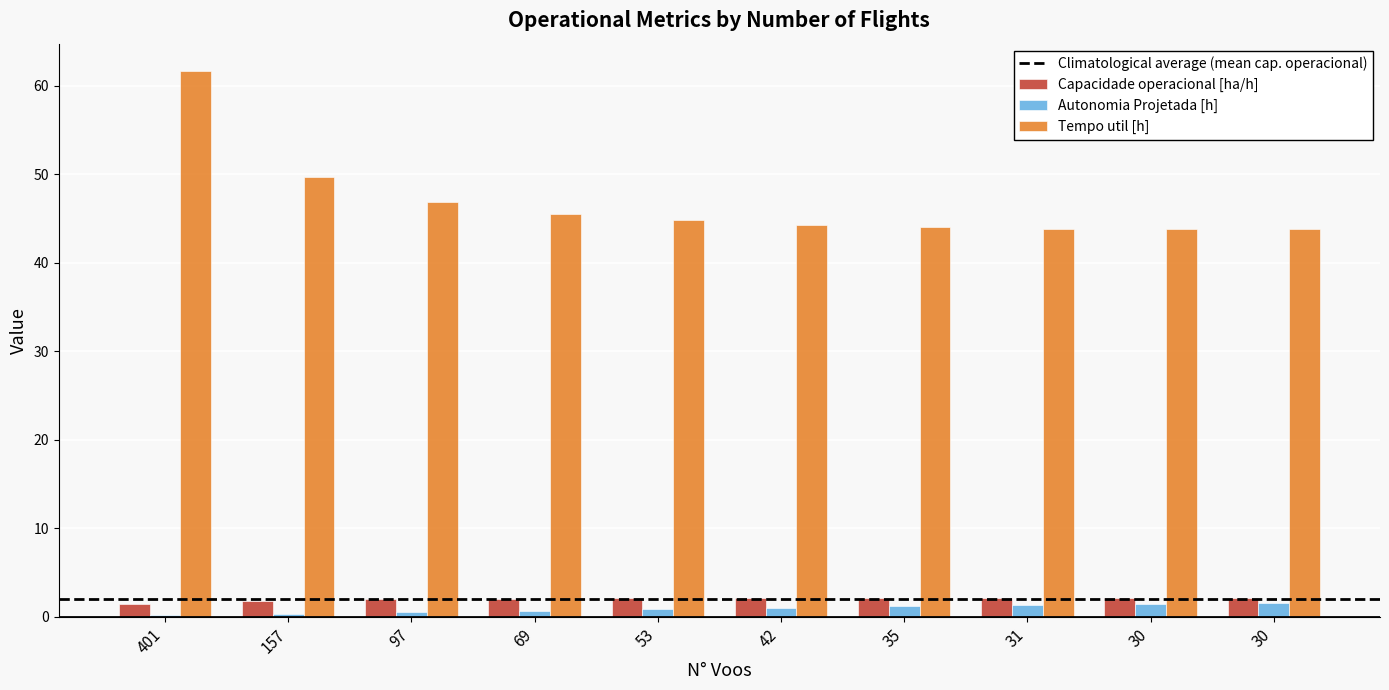

Which has a higher value, 30 or 42?

30